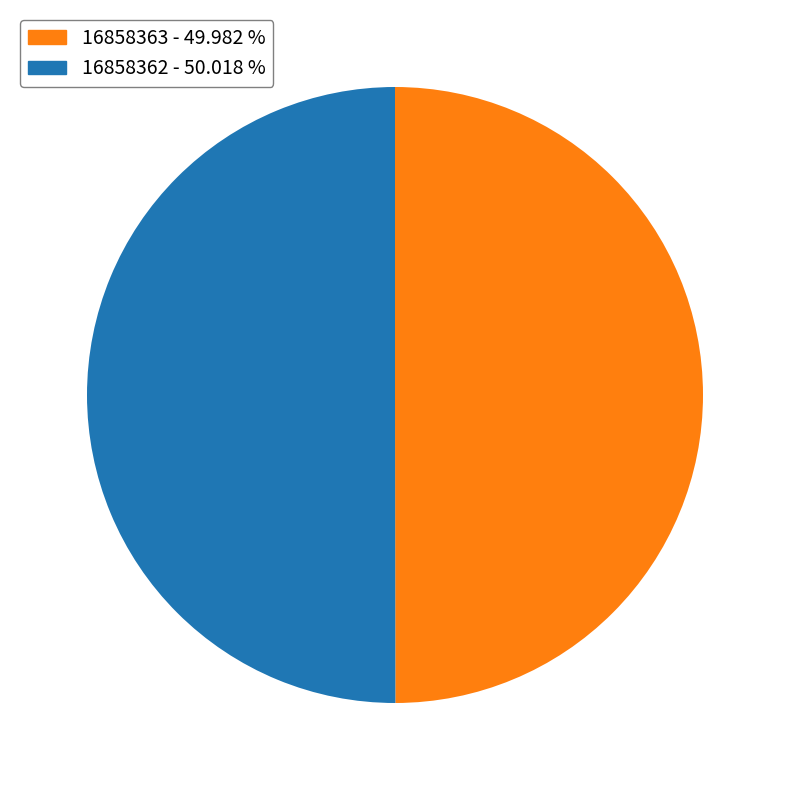

Do 16858363 and 16858362 together represent more than half of the pie?

Yes